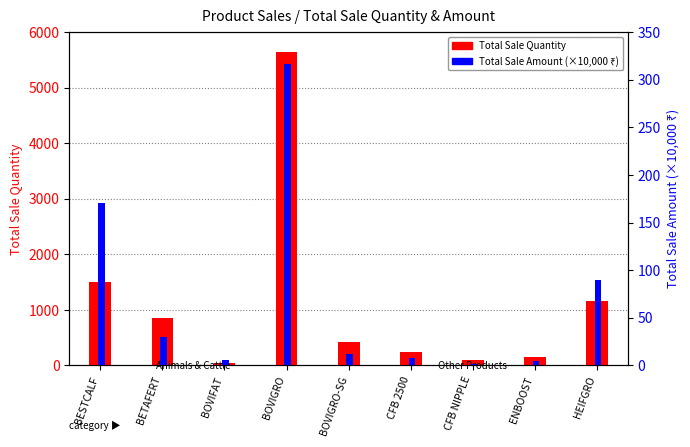

Rank the categories by Total Sale Quantity value from lowest to highest.

BOVIFAT, CFB NIPPLE, ENBOOST, CFB 2500, BOVIGRO-SG, BETAFERT, HEIFGRO, BESTCALF, BOVIGRO